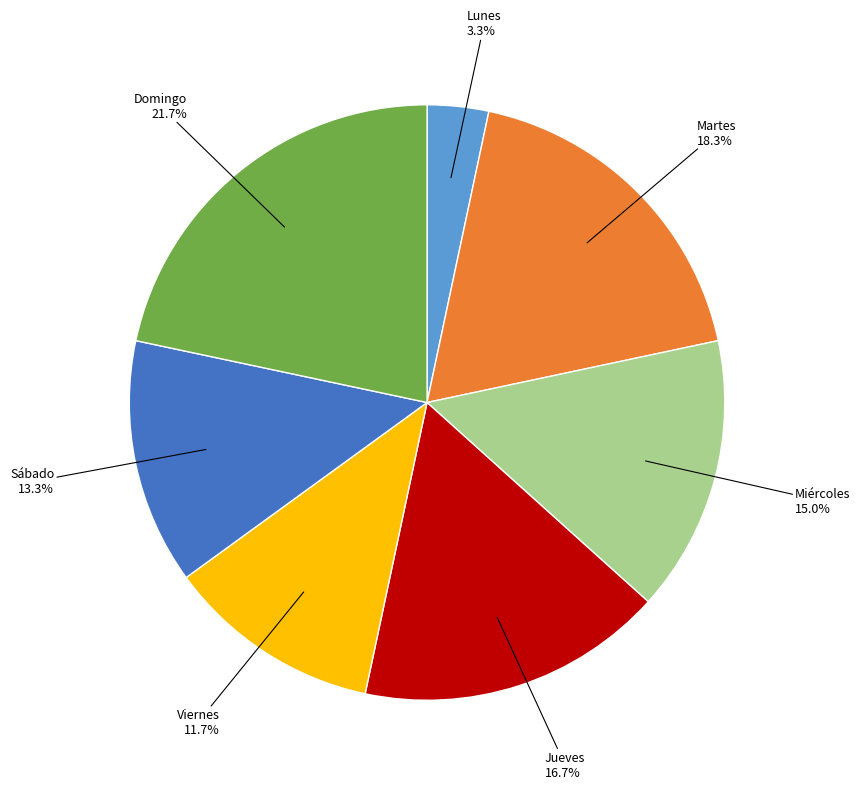

Does any single category account for the majority?

No